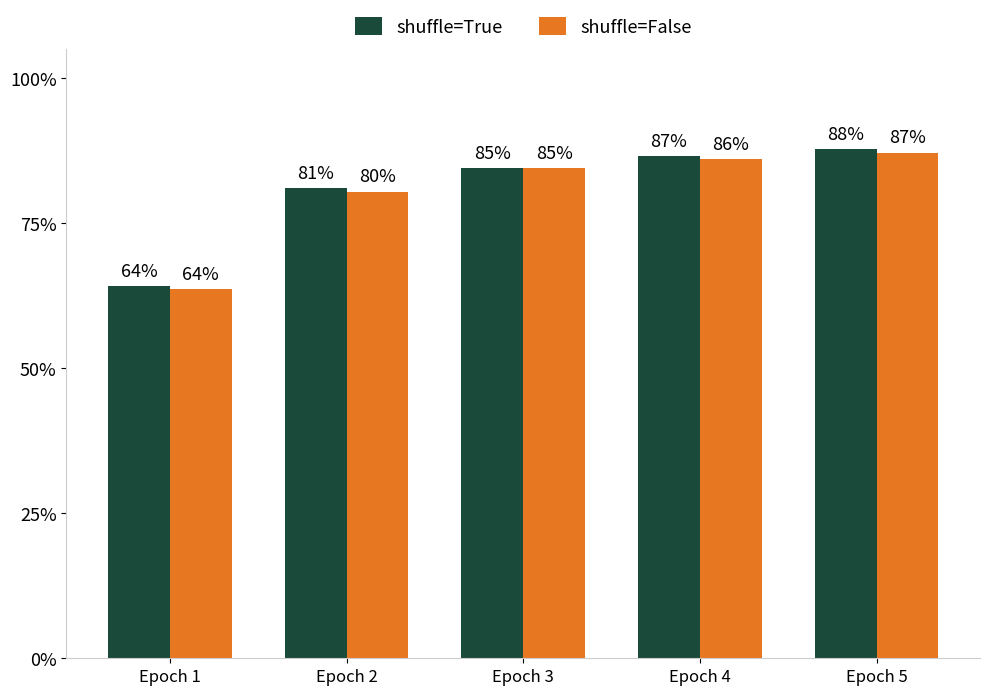

The shuffle=False series shows 0.9 at Epoch 1. True or false?

False